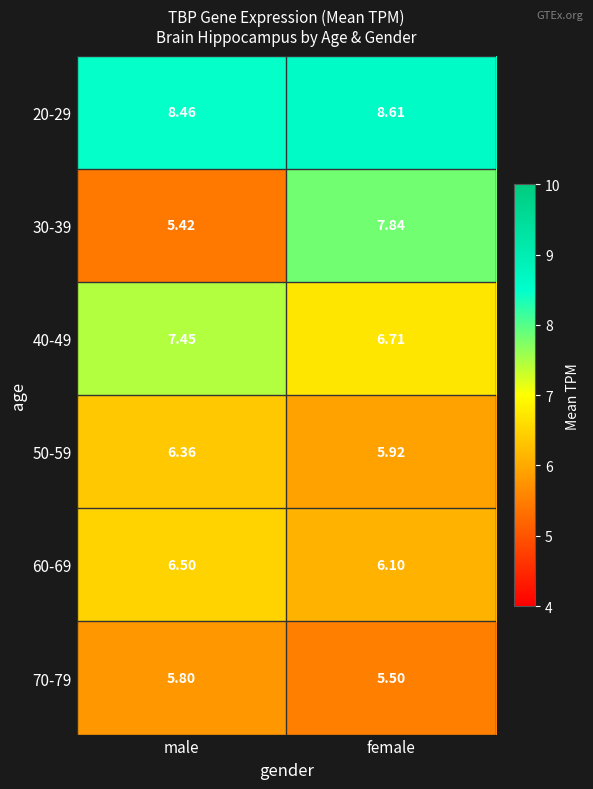

Which series has the largest total across all categories?

20-29